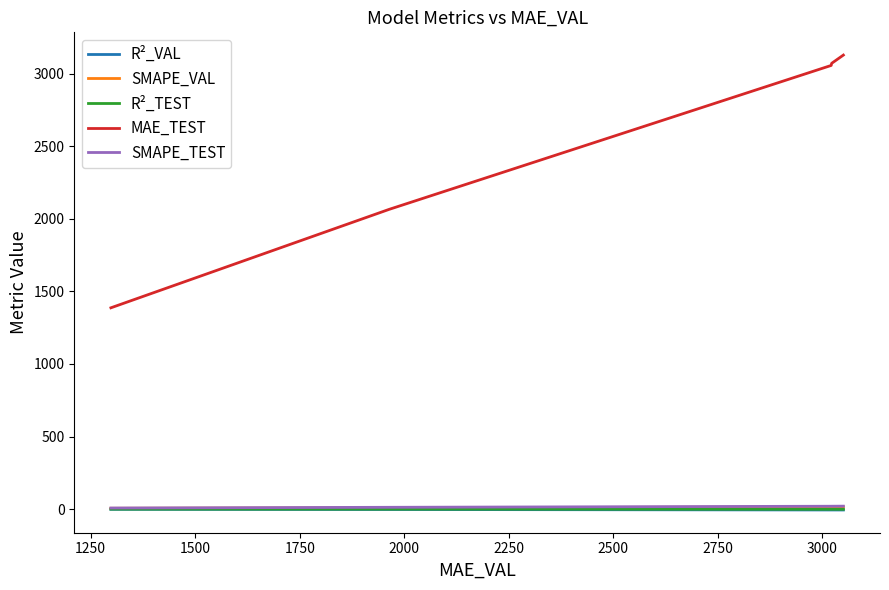

What are all the series names shown in the legend?

R²_VAL, SMAPE_VAL, R²_TEST, MAE_TEST, SMAPE_TEST